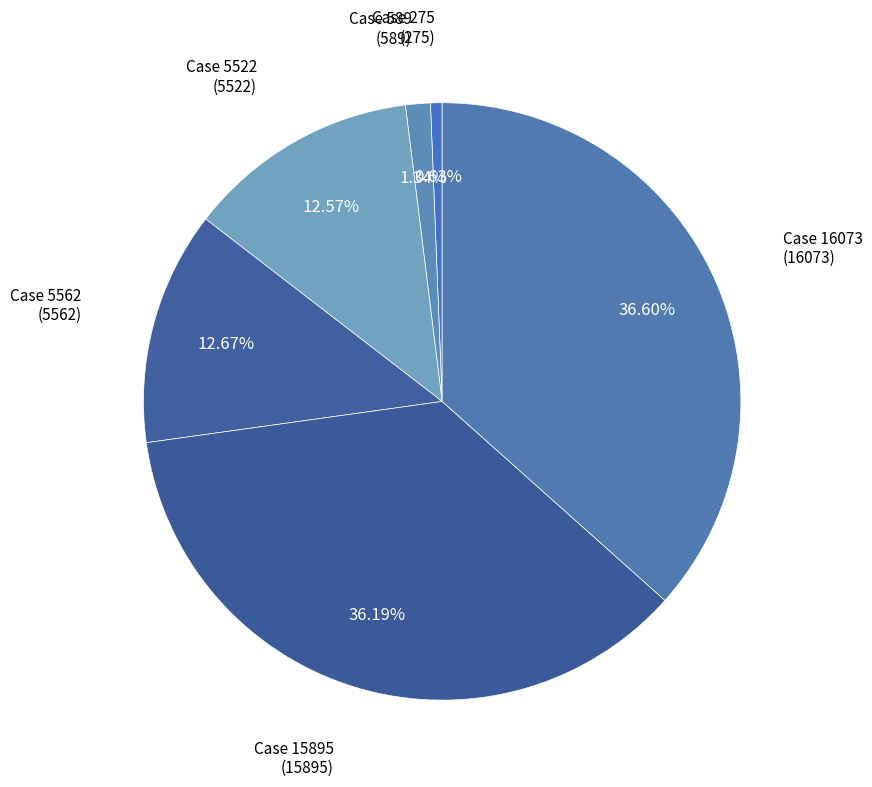

Is Case 15895 the majority of the pie?

No